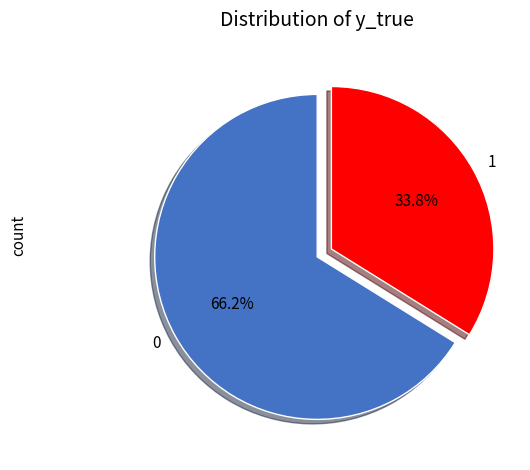

Approximately how many times larger is the value at 0 compared to 1?

2.0